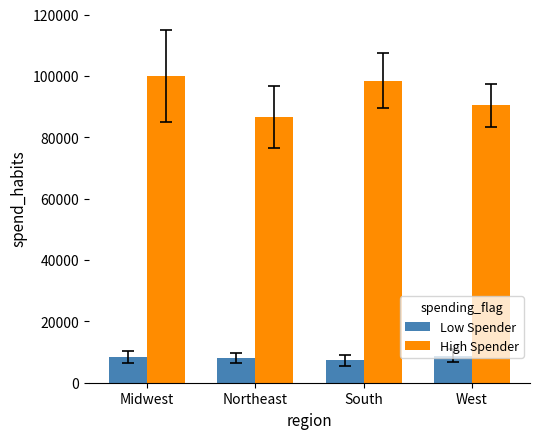

How many groups of bars are there?

4